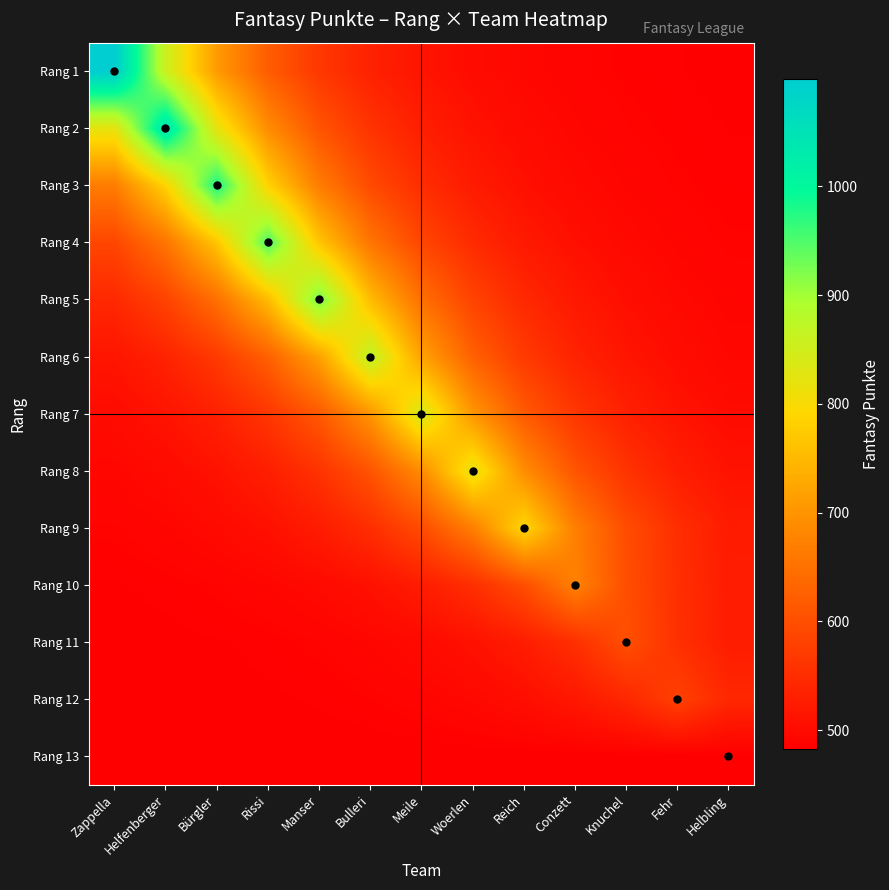

Which series has the largest total across all categories?

Rang 2